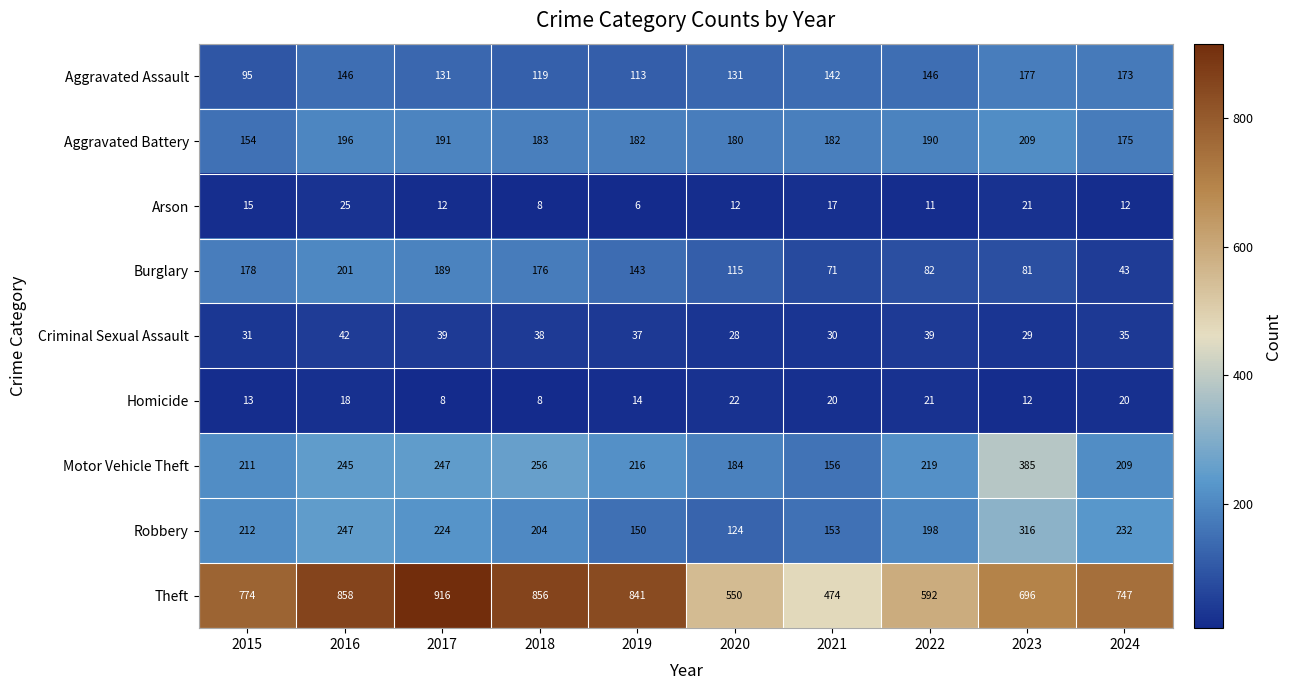

At how many categories does at least one series exceed 475?

9